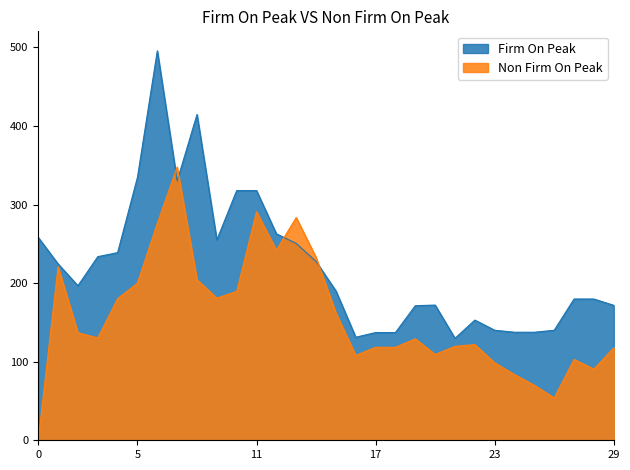

What is the maximum value for Firm On Peak?

495.6